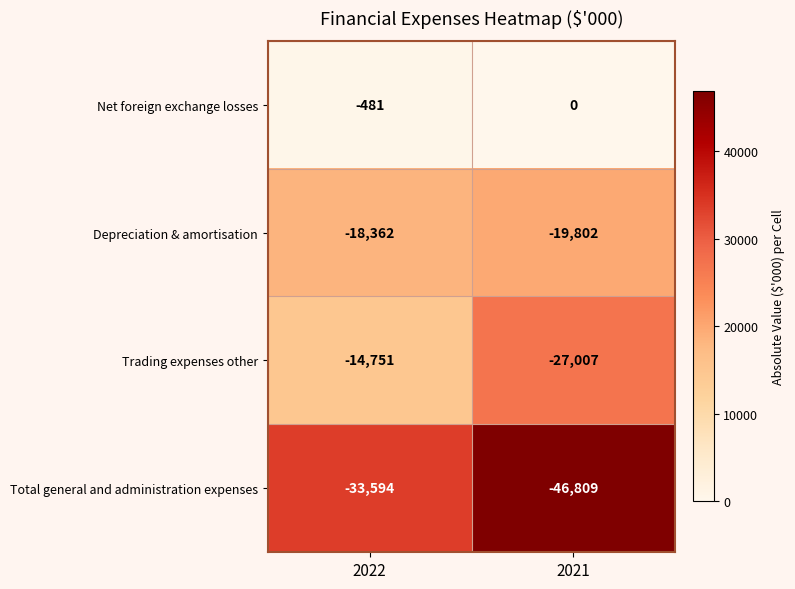

List the series in order of their peak value, highest first.

Net foreign exchange losses, Trading expenses other, Depreciation & amortisation, Total general and administration expenses